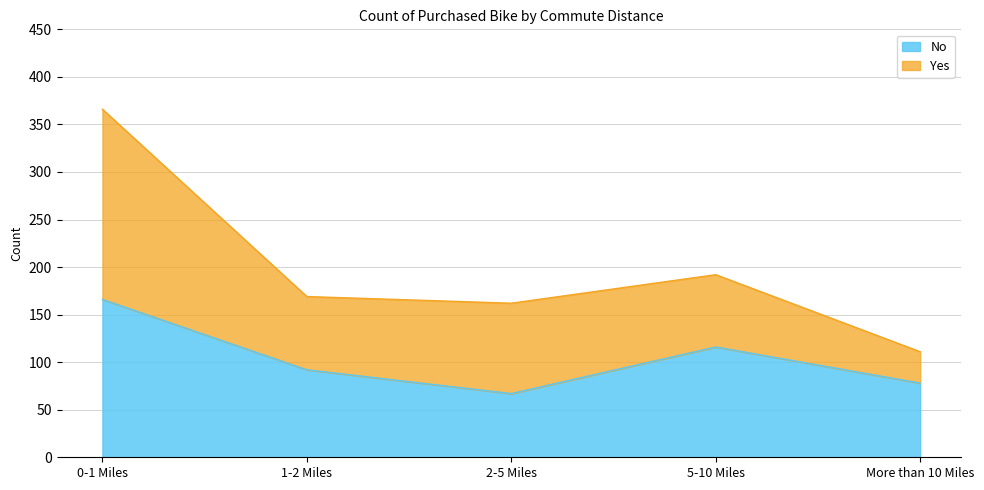

How many categories are shown in the chart?

5